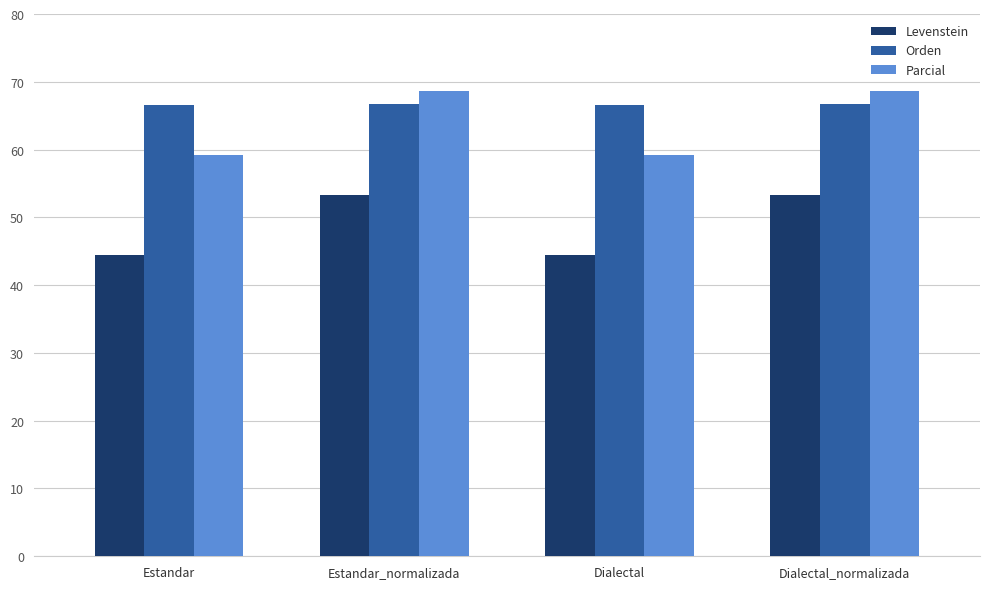

The value of Levenstein at Estandar_normalizada is 84.8. True or false?

False